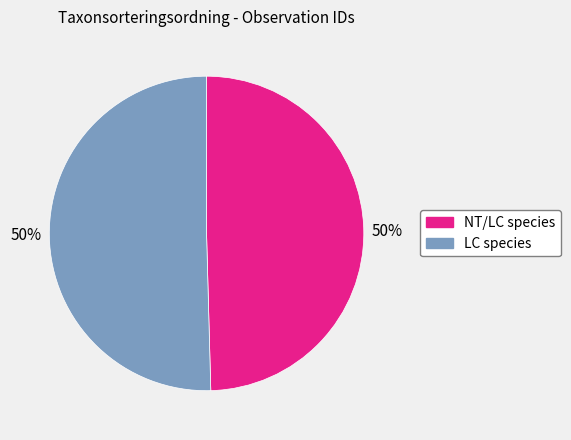

Combined, do LC species and NT/LC species account for over 50%?

Yes